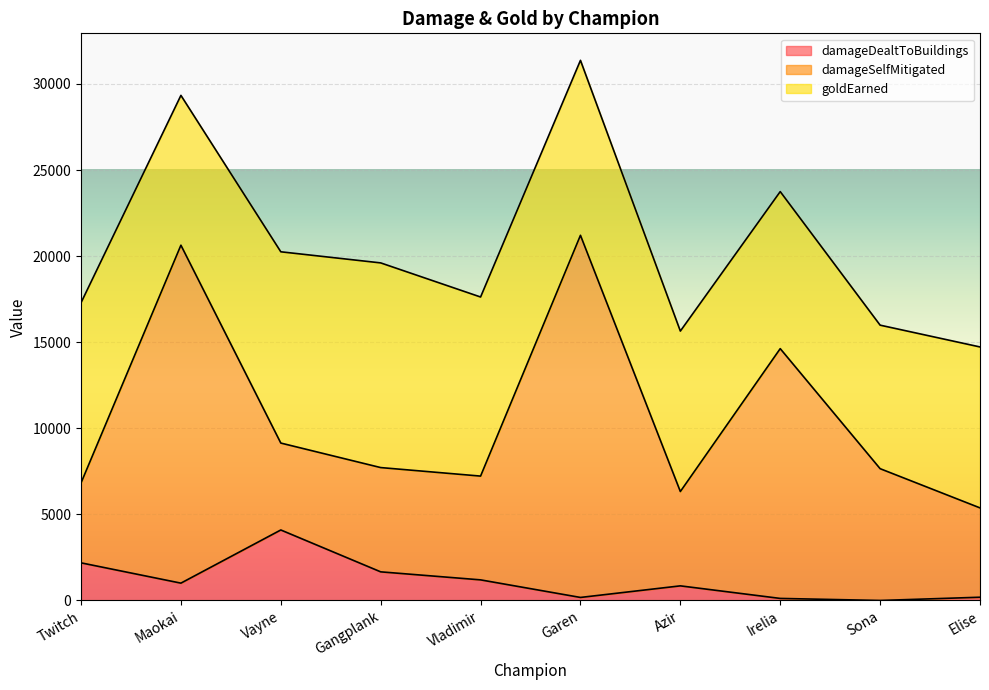

True or false: damageDealtToBuildings and damageSelfMitigated intersect in this chart.

False